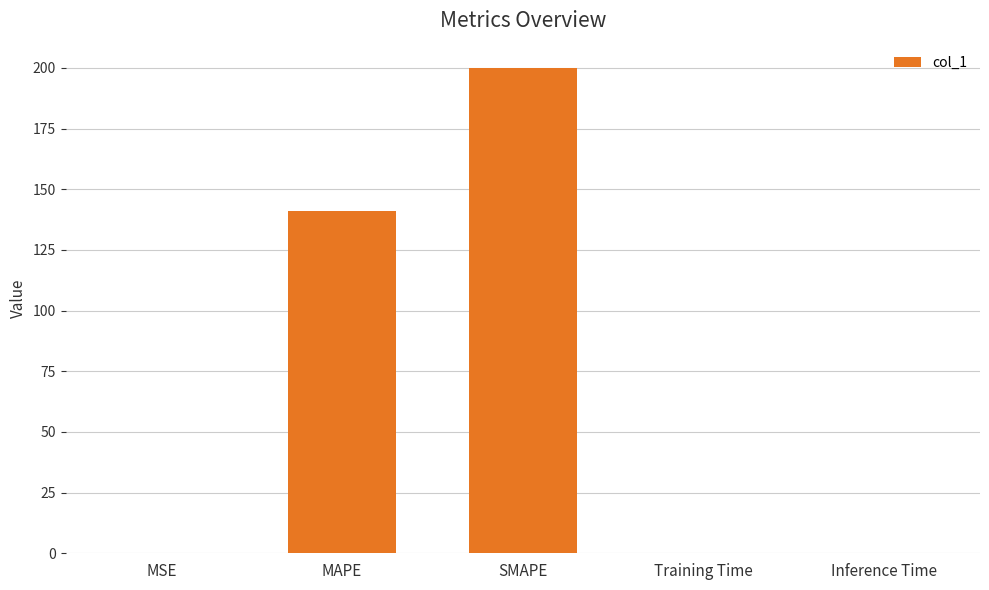

Which category has the highest value across all series?

SMAPE